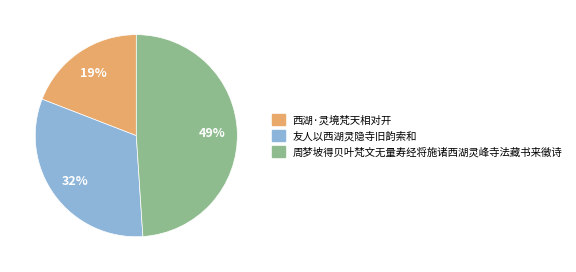

To the nearest percent, what is the difference between the 友人以西湖灵隐寺旧韵索和 and 周梦坡得贝叶梵文无量寿经将施诸西湖灵峰寺法藏书来徵诗 slice percentages?

17%